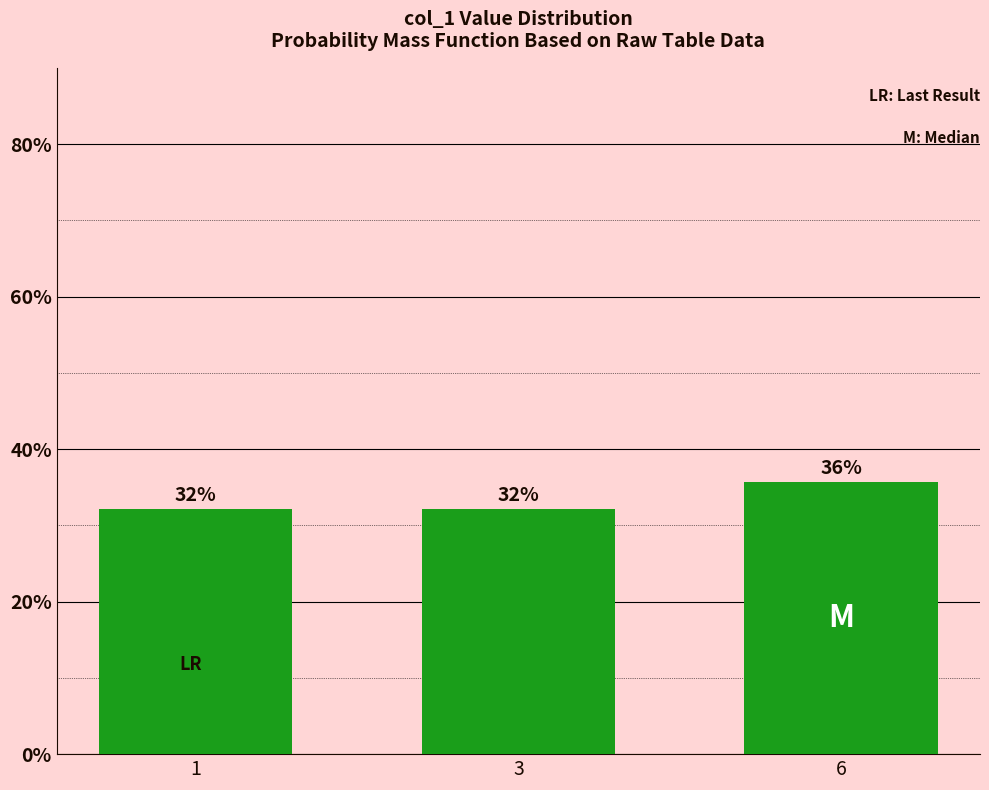

Count the number of categories in the chart.

3